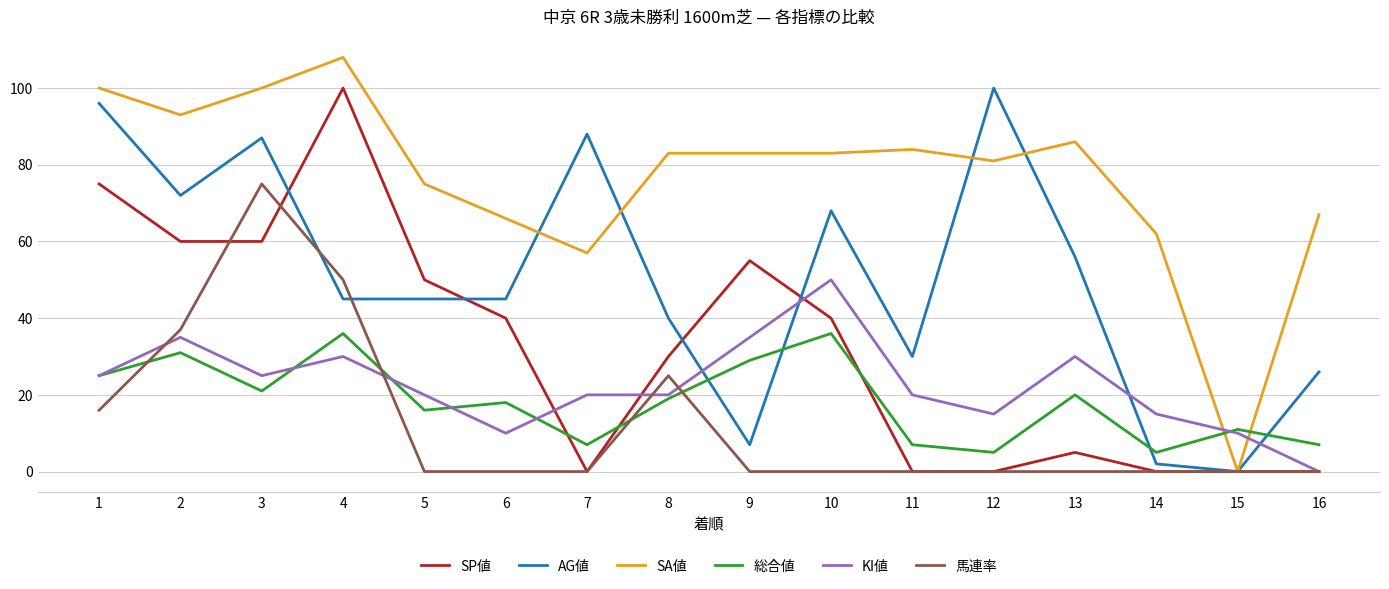

Reading right to left, transcribe all the data shown in this chart.

SP値: 0	0	0	5	0	0	40	55	30	0	40	50	100	60	60	75
AG値: 26	0	2	56	100	30	68	7	40	88	45	45	45	87	72	96
SA値: 67	0	62	86	81	84	83	83	83	57	66	75	108	100	93	100
総合値: 7	11	5	20	5	7	36	29	19	7	18	16	36	21	31	25
KI値: 0	10	15	30	15	20	50	35	20	20	10	20	30	25	35	25
馬連率: 0	0	0	0	0	0	0	0	25	0	0	0	50	75	37	16